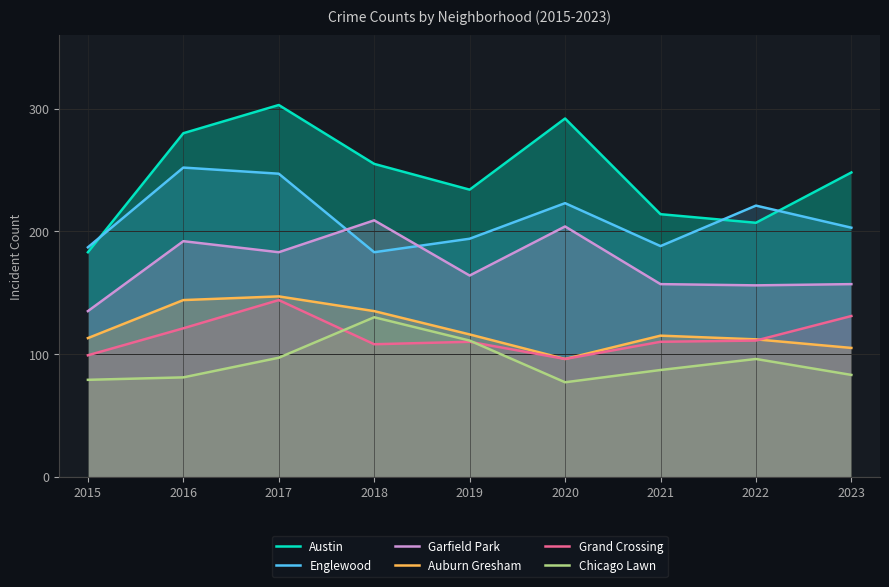

What is the spread (max minus min) of values at 2016?

199